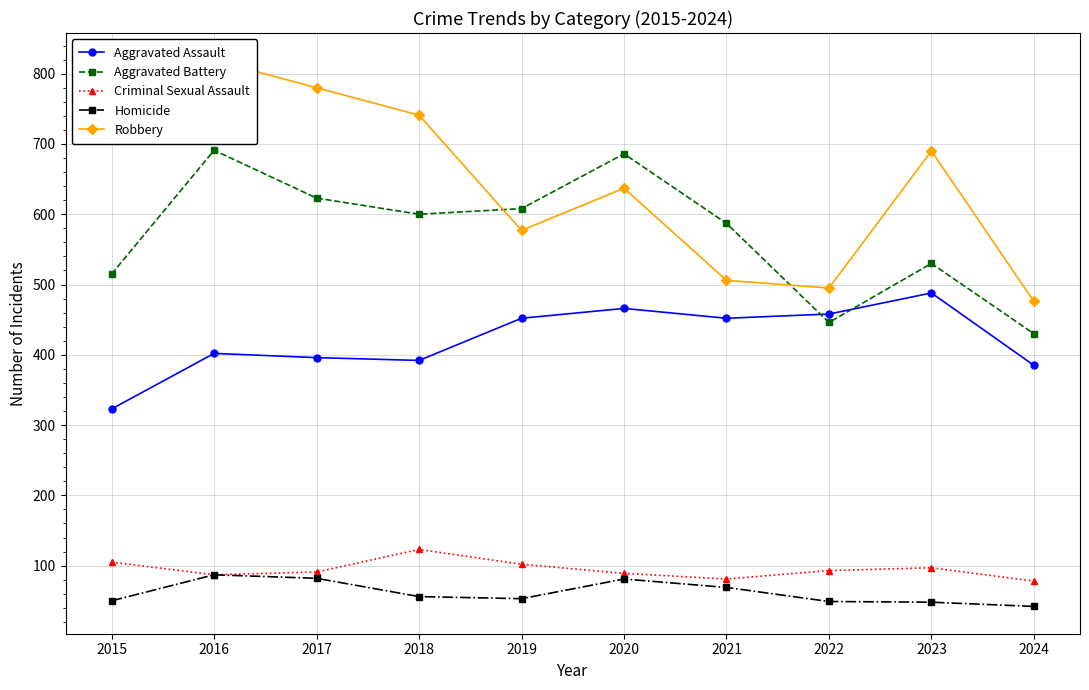

What is the difference between the Robbery values at 2023 and 2016?

129